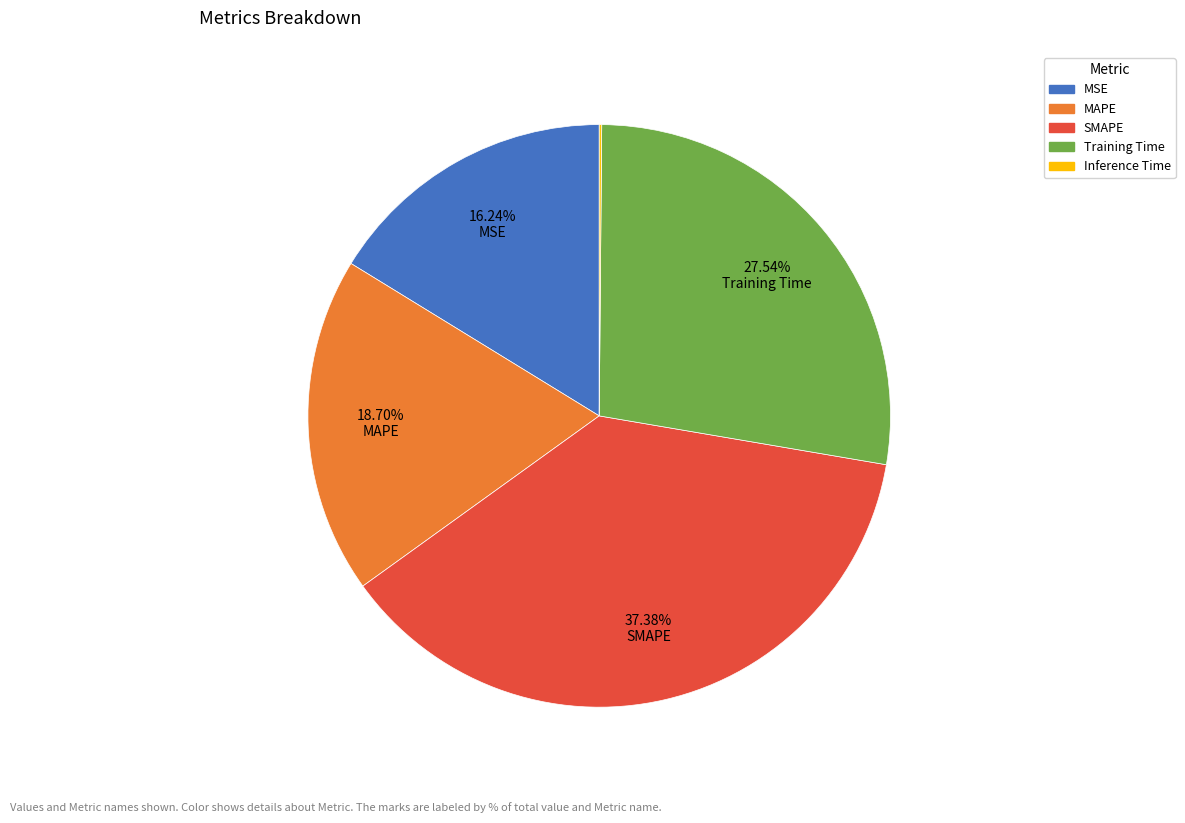

Does MSE represent more than half of the total?

No